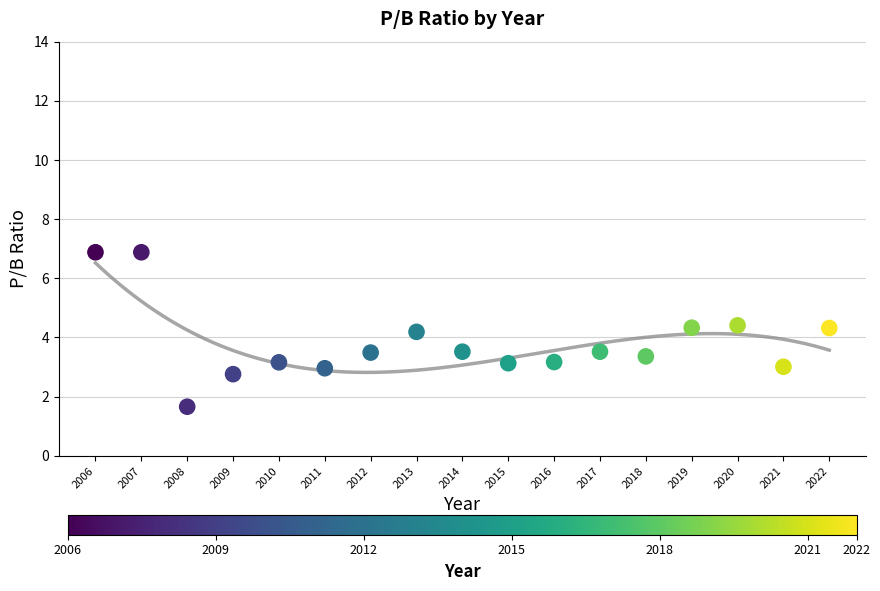

What is the range of Y values (max minus min)?

5.2